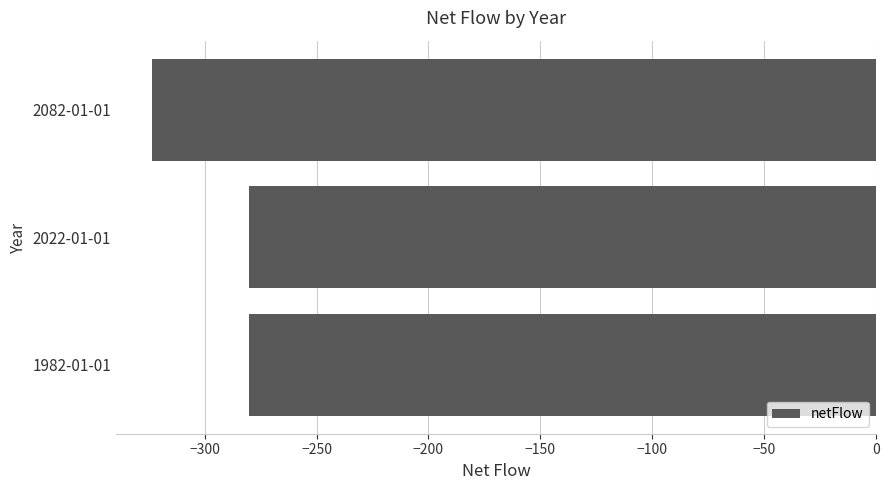

What is the smallest value displayed?

-323.4